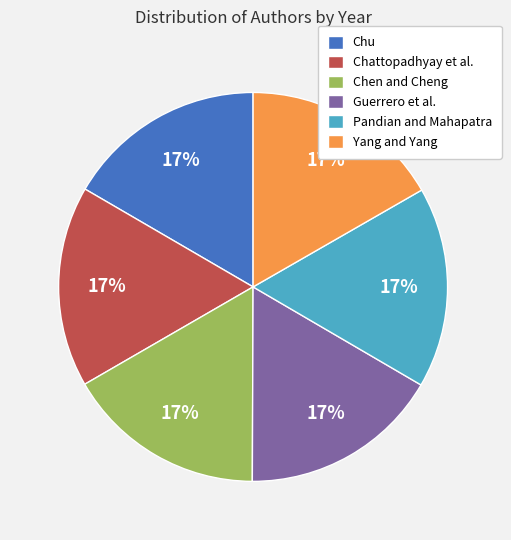

True or false: Chu accounts for 17% of the total.

True